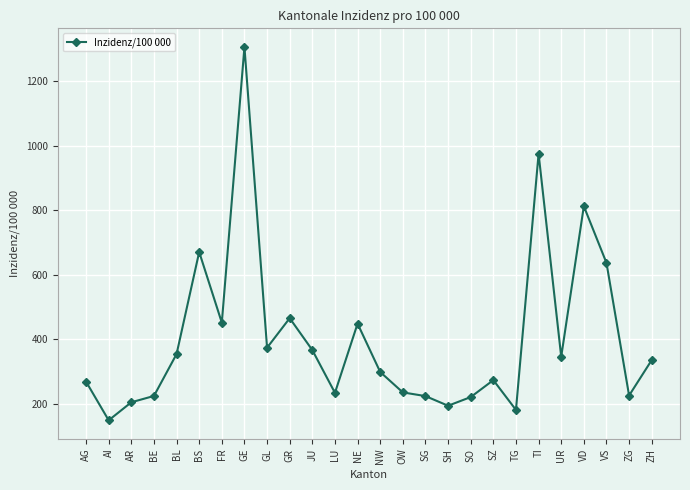

Which label corresponds to the largest value in the chart?

GE